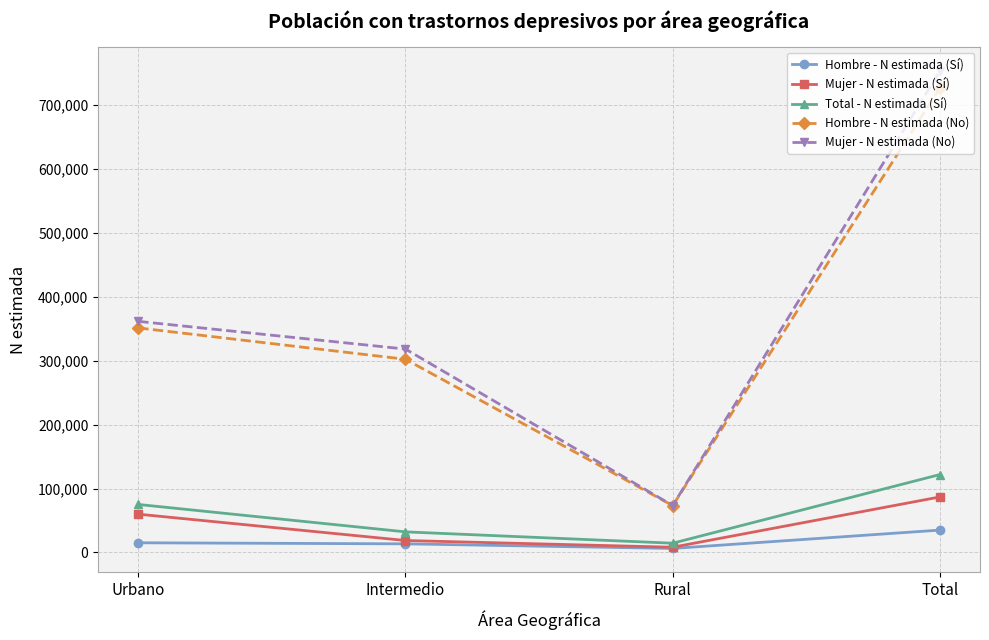

At which label is Hombre - N estimada (No) closest to 399766?

Urbano